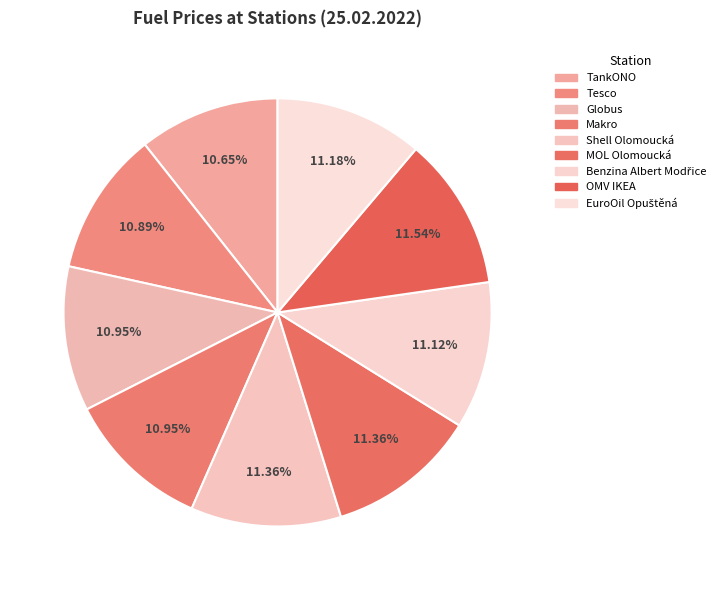

How many slices are in this pie chart?

9